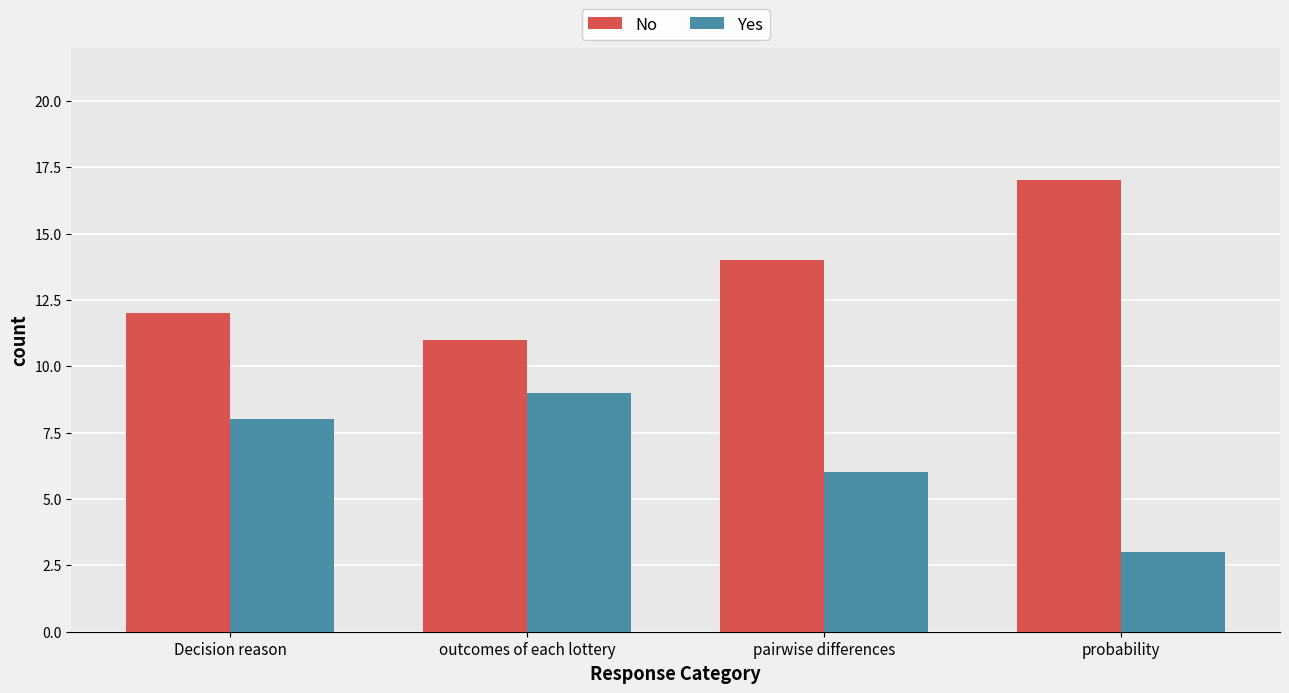

How many No values are between 12 and 17?

3